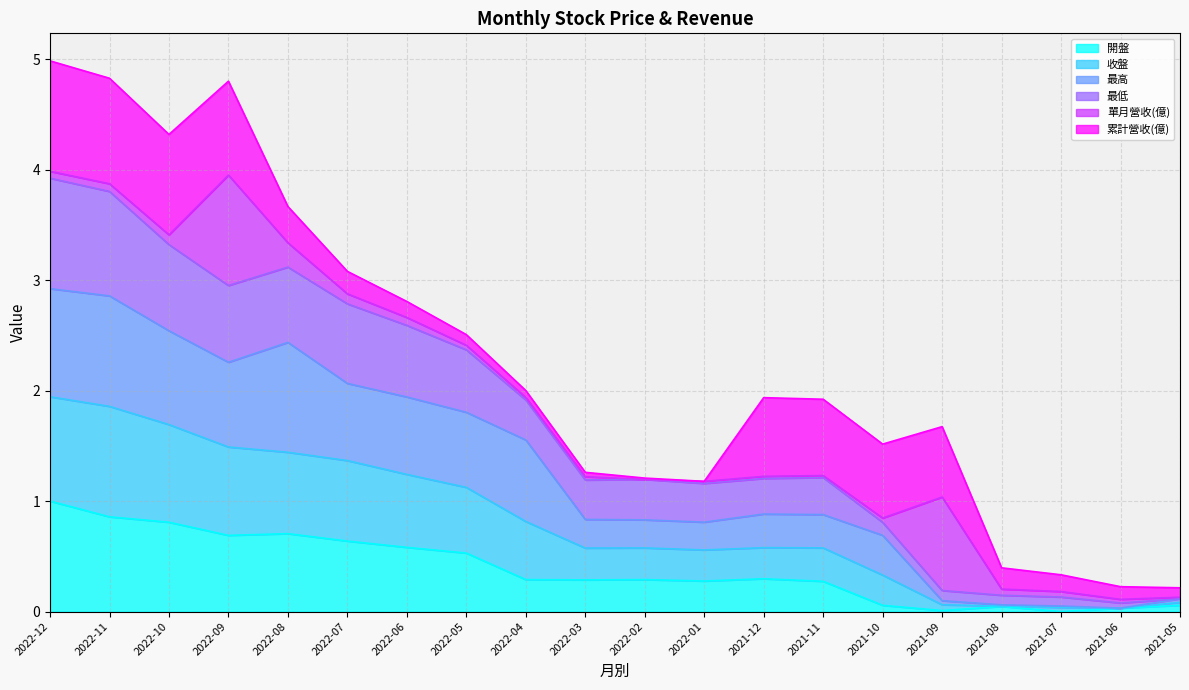

What is the highest value of the 開盤 series?

1.0